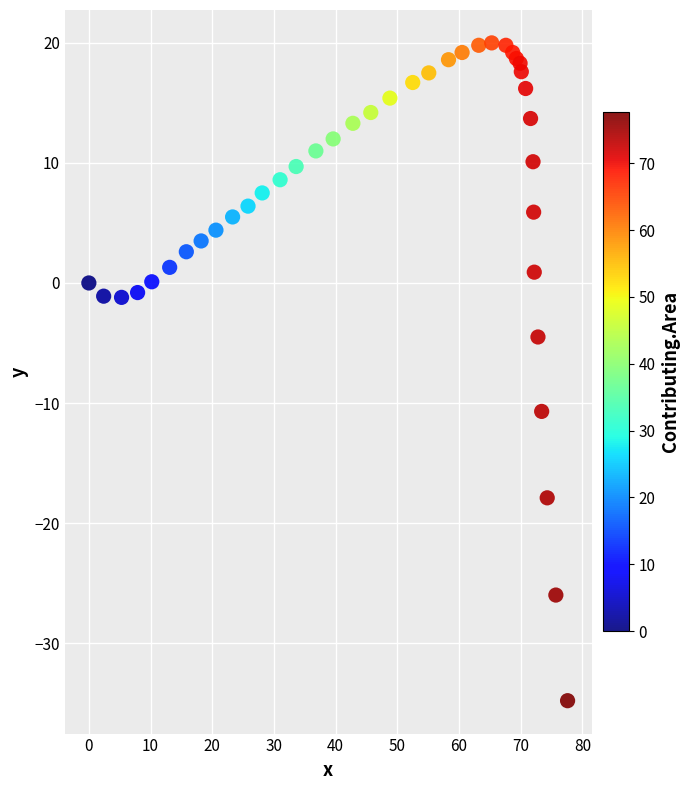

What Y value in the scatter plot is closest to -7?

-4.5